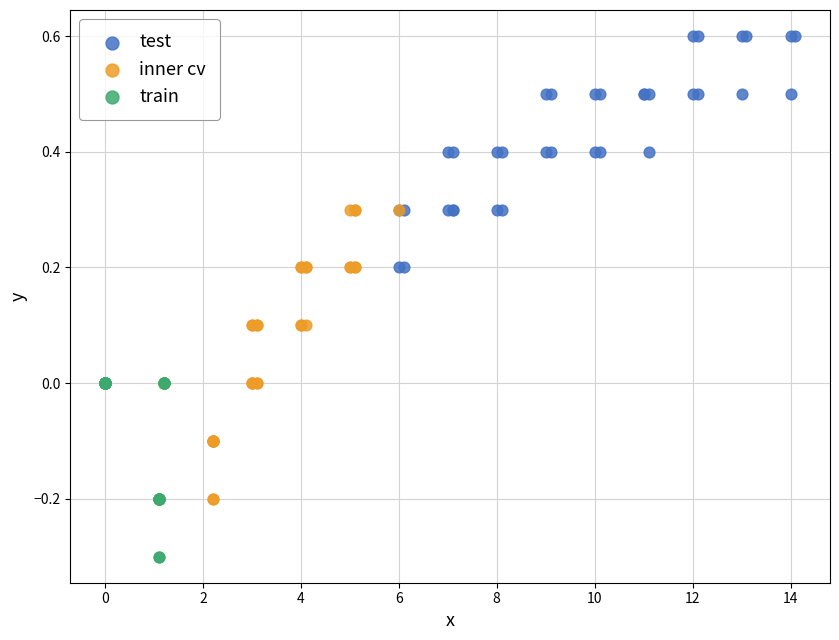

Which series reaches the minimum Y coordinate?

train